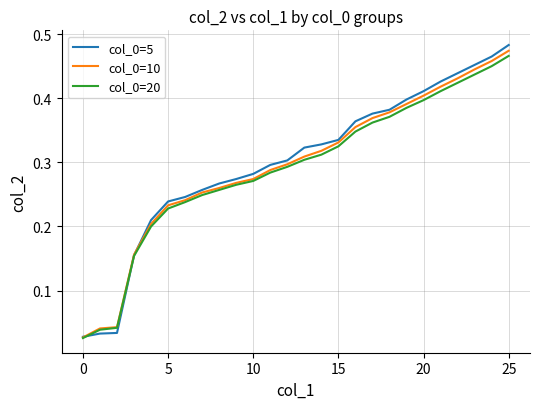

How many lines are shown in the chart?

3